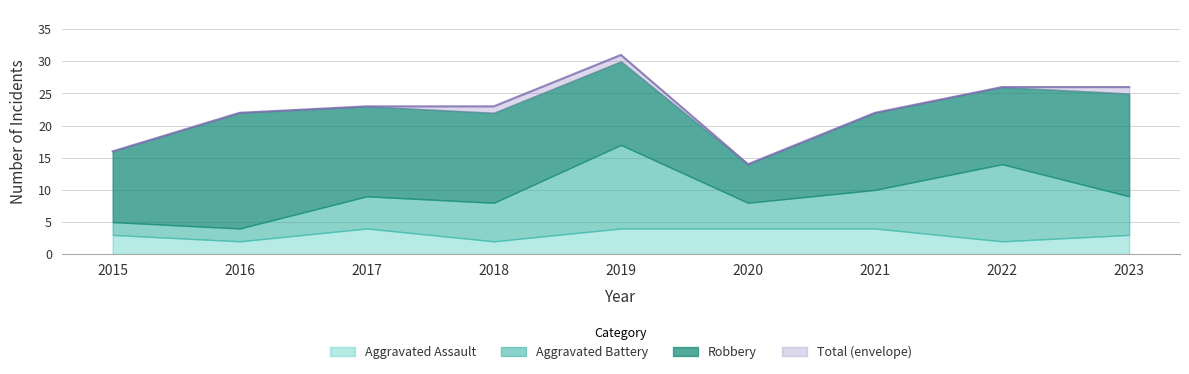

True or false: Total and Aggravated Battery intersect in this chart.

False